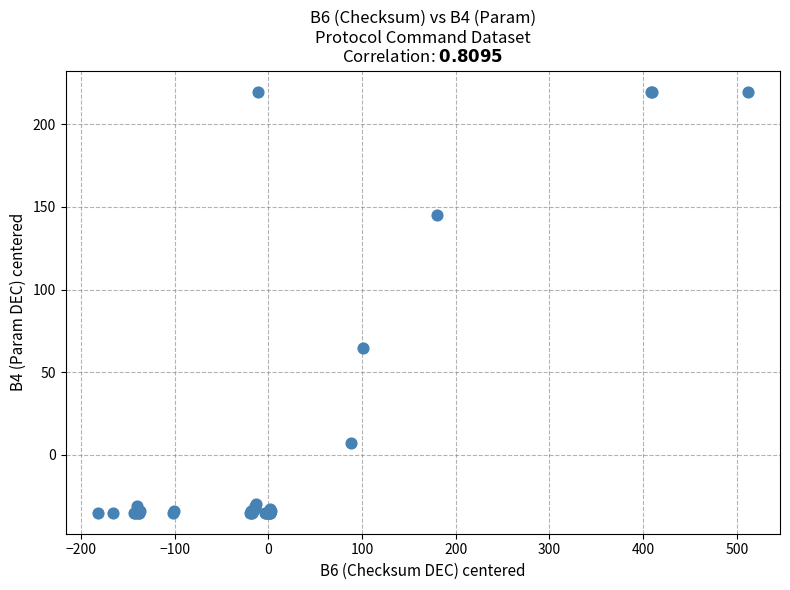

What Y value in the scatter plot is closest to 92?

64.9